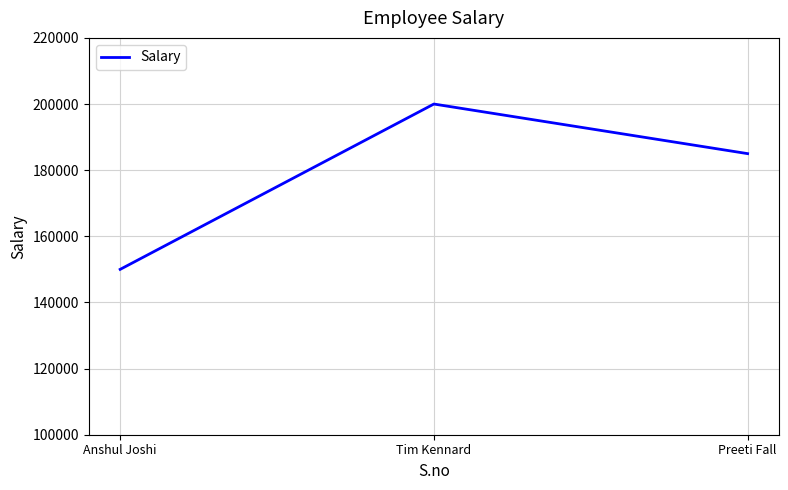

At which label does the data first exceed 185000?

Tim Kennard